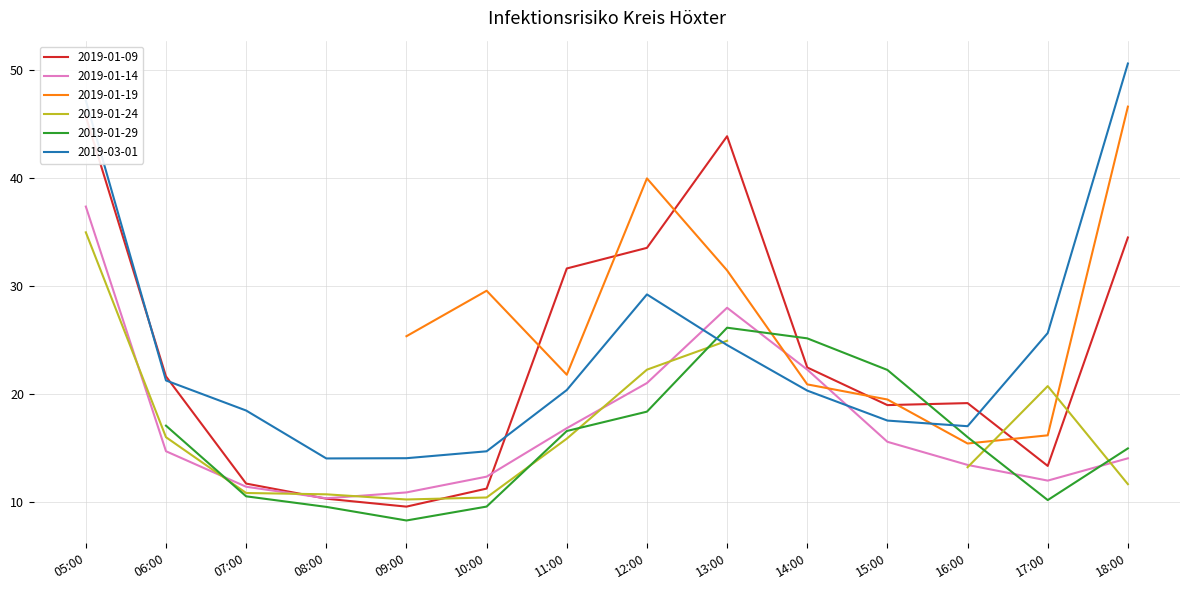

At which label does 2019-01-14 reach its peak?

05:00